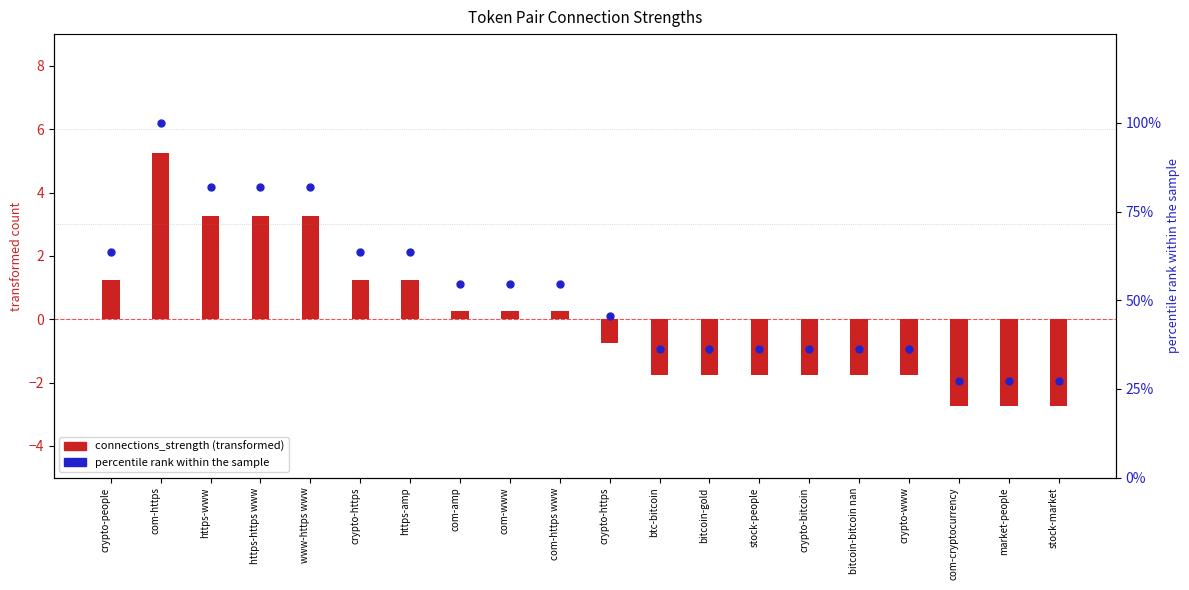

Which has a higher value, crypto-https or com-https www?

com-https www